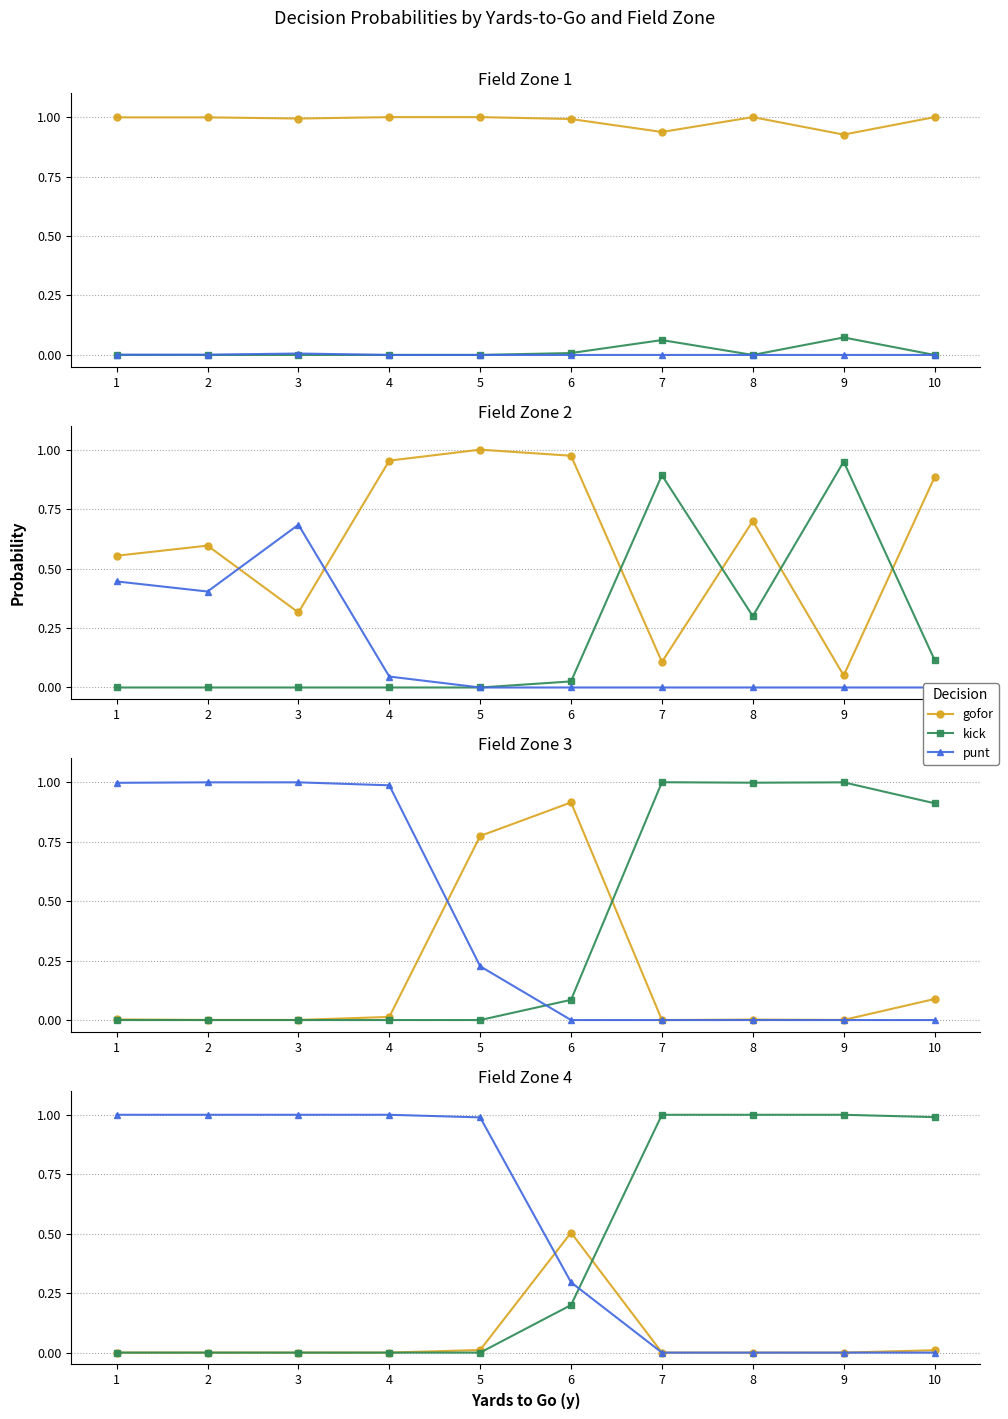

What is the difference between the highest and lowest values at 2?

1.0